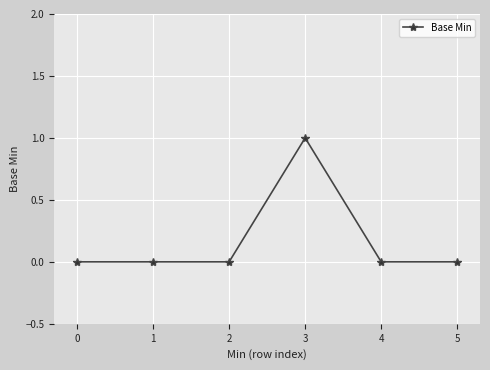

The chart shows a value of -1 at 4. True or false?

False